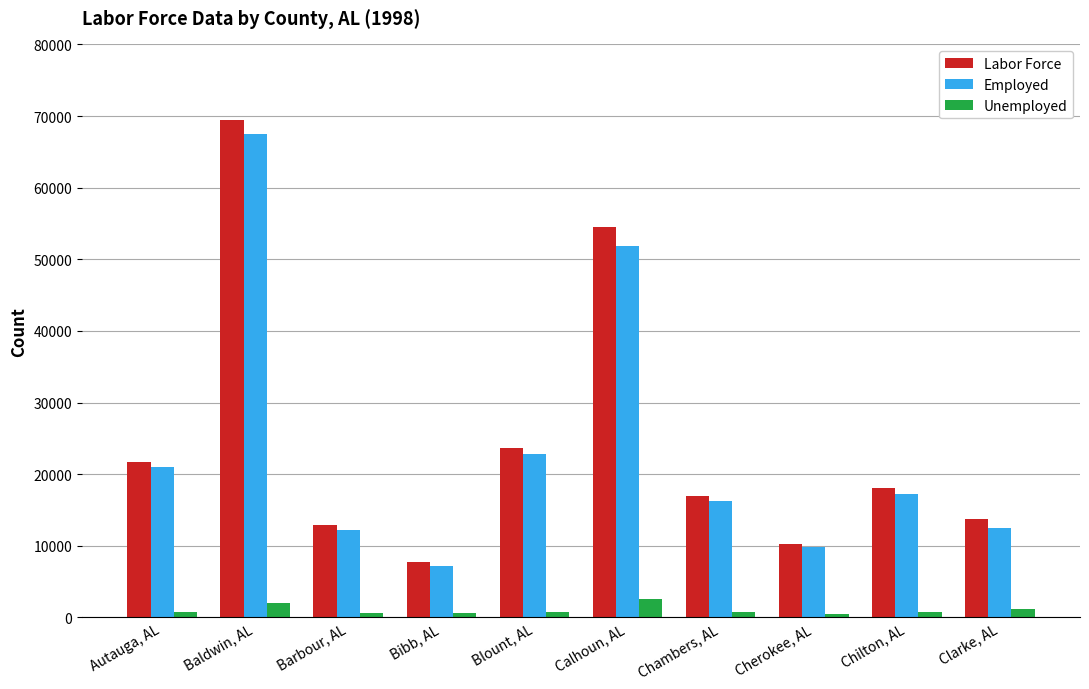

The value of Employed at Blount, AL is 8811. True or false?

False